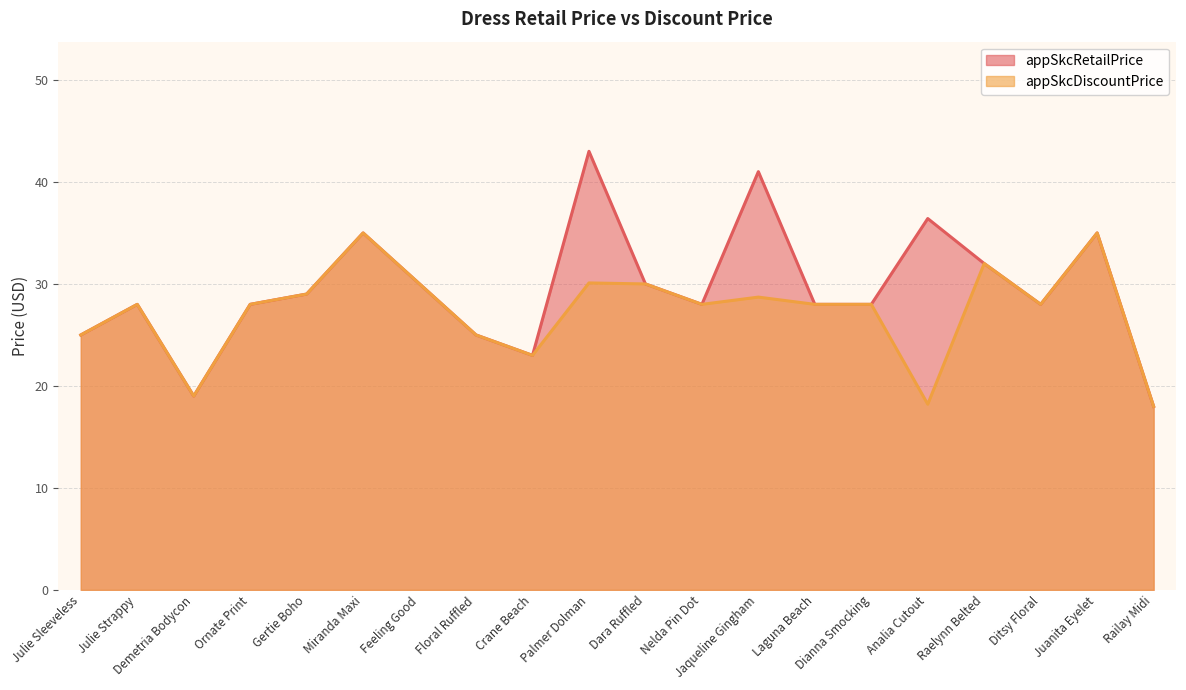

The value of appSkcRetailPrice at Miranda Maxi is 35.0. True or false?

True